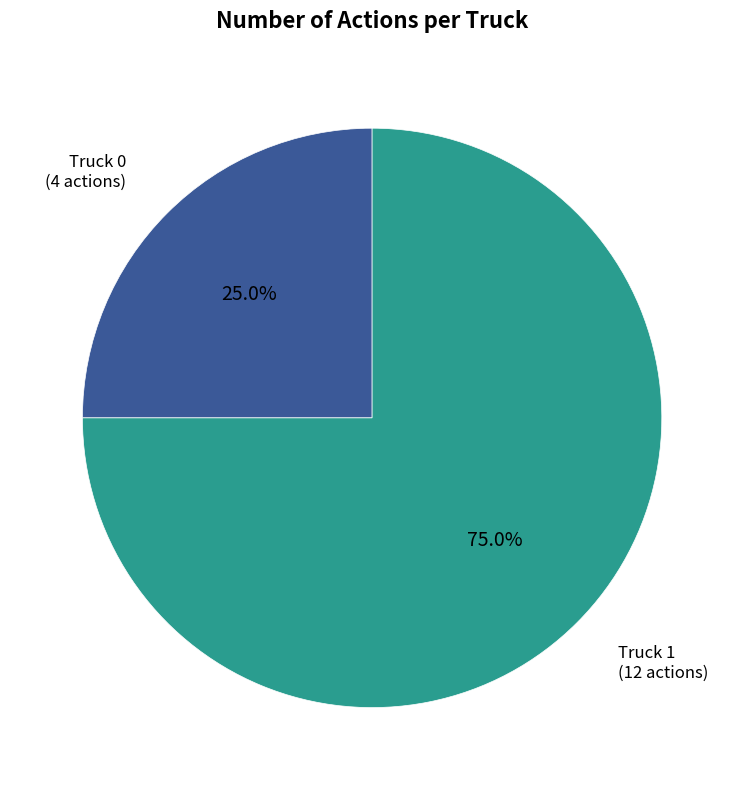

What is the total percentage of Truck 1 and Truck 0?

100.0%